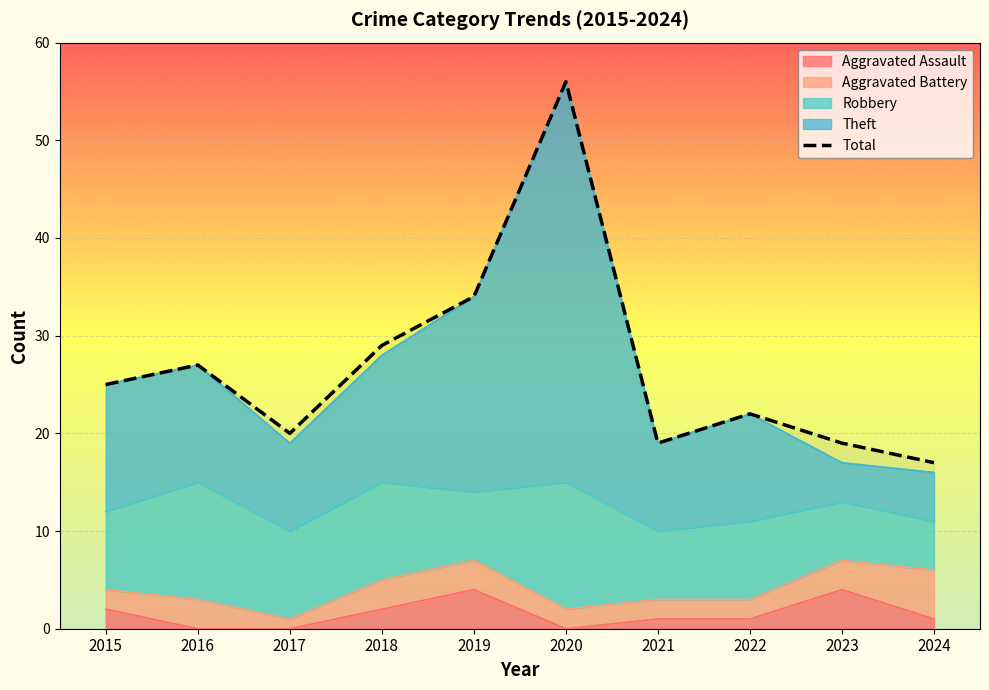

Where is the first local minimum?

2017